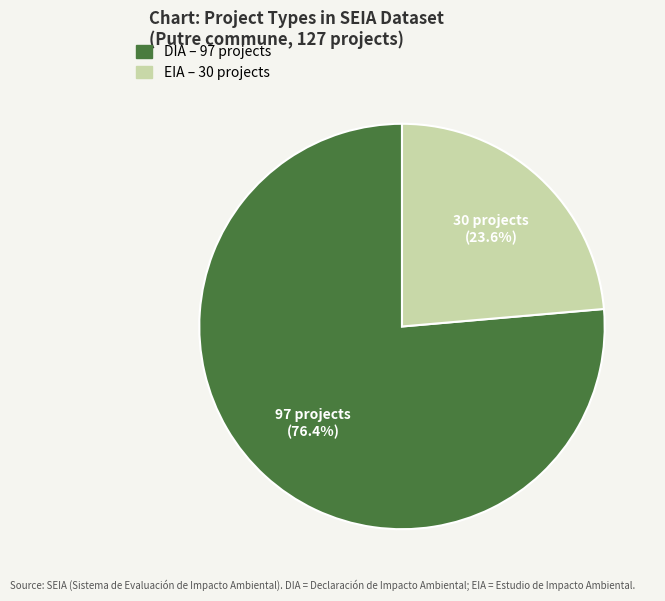

Rank the categories by value from lowest to highest.

EIA, DIA